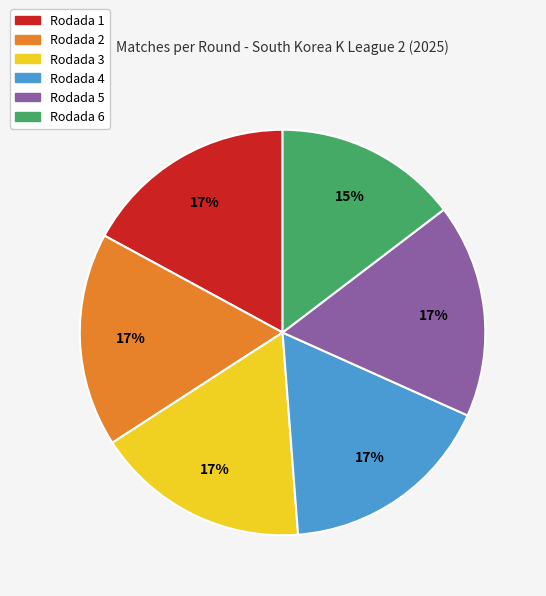

Is it true that Rodada 4 is 11% of the pie?

False